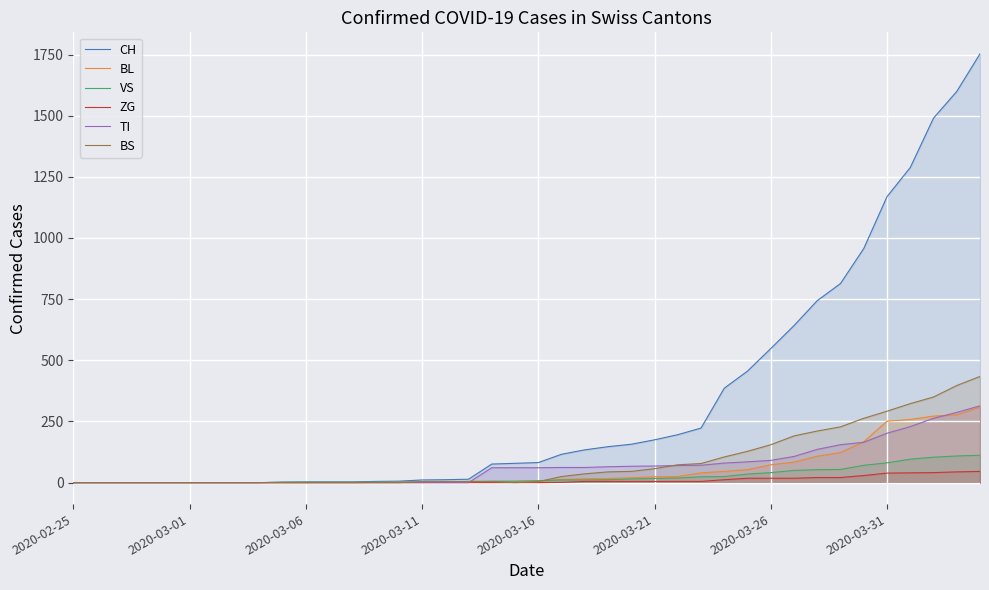

What is the difference between the highest and lowest values at 33?

793